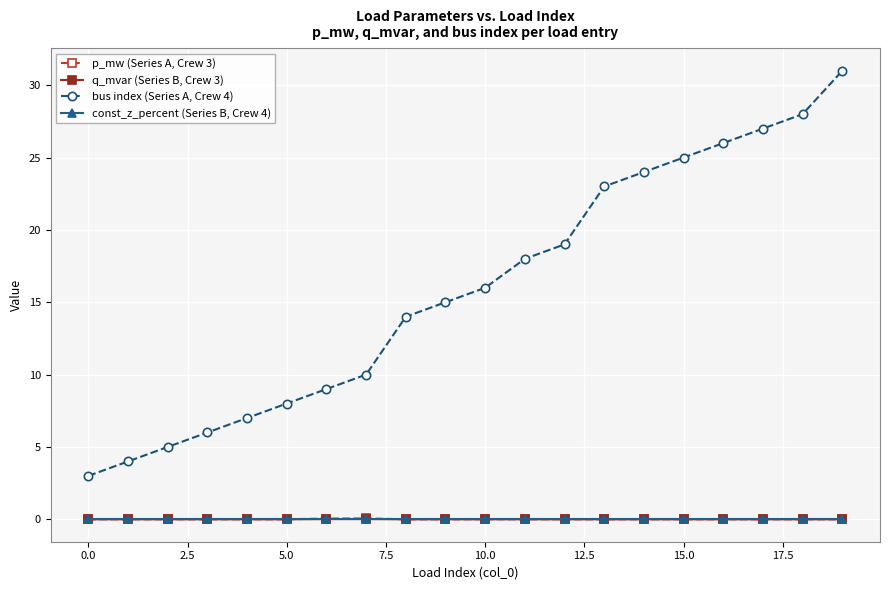

Which series has the largest total across all categories?

bus index (Series A, Crew 4)